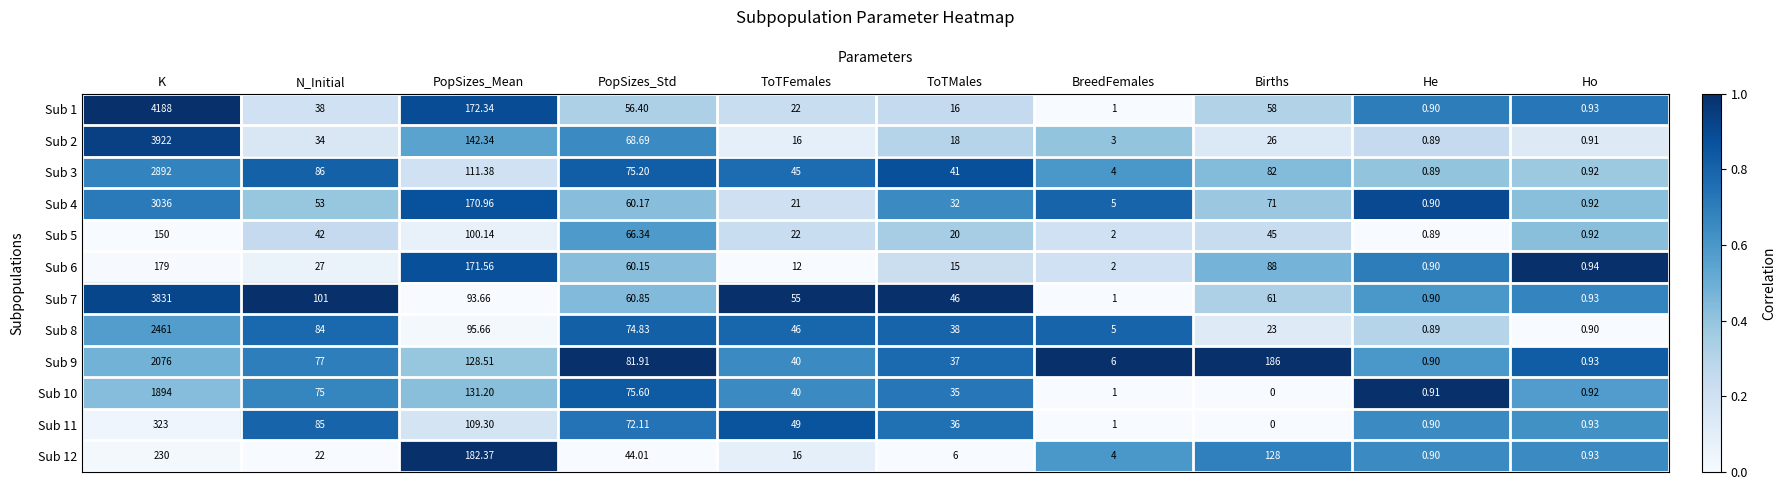

Rank the categories by Sub 9 value from lowest to highest.

He, Ho, BreedFemales, ToTMales, ToTFemales, N_Initial, PopSizes_Std, PopSizes_Mean, Births, K